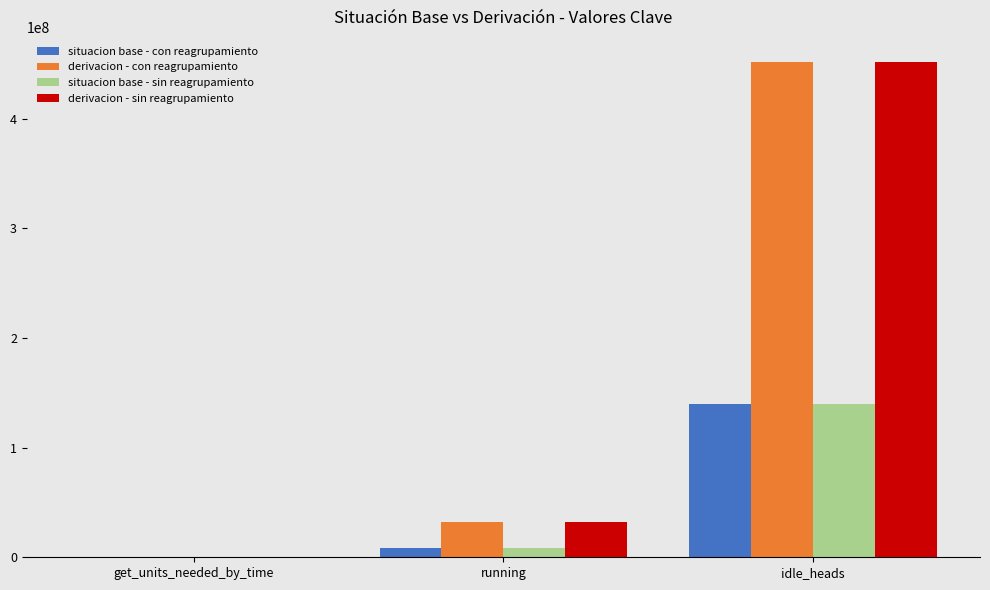

Which series changed the most between get_units_needed_by_time and idle_heads?

derivacion - con reagrupamiento